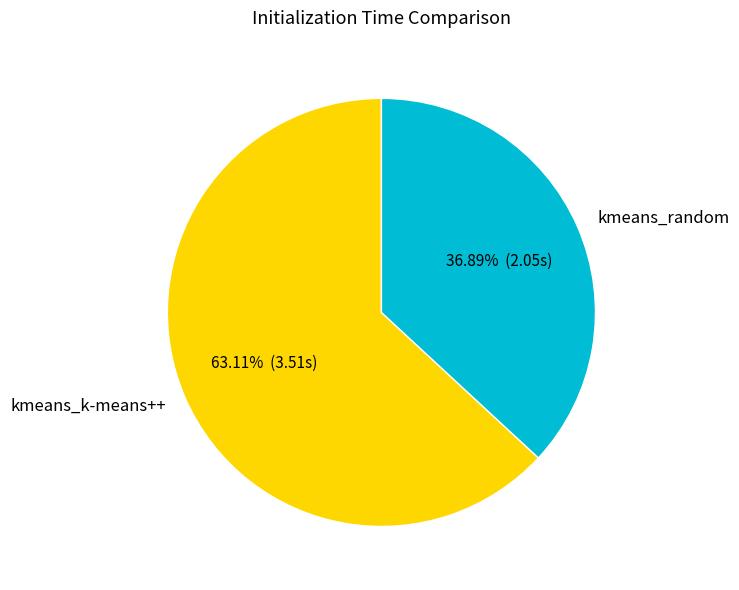

Count the number of slices in the pie.

2